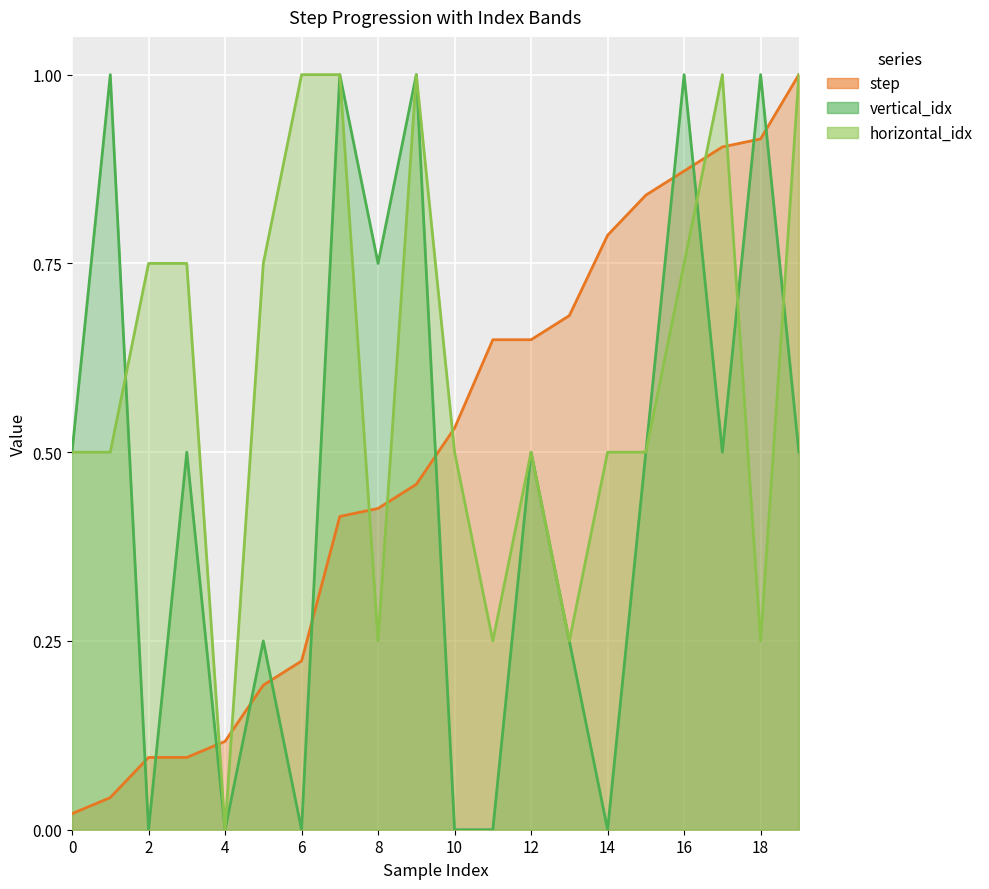

How many interior local valleys does the horizontal_idx series have?

5